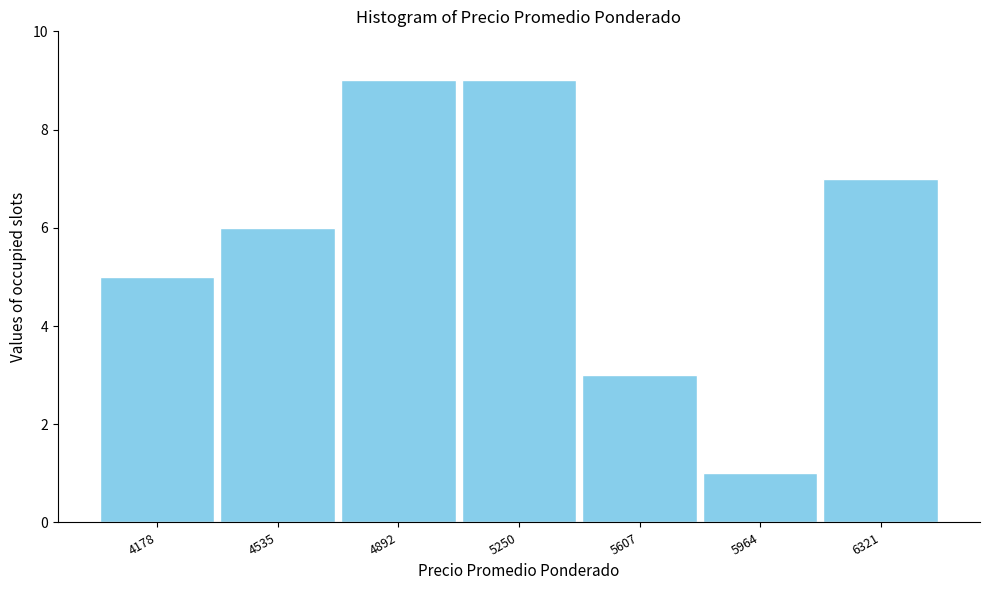

Reading left to right, list every bar in this chart as the range it spans on the x-axis followed by its height. Neither the bar edges nor the heights are printed on the chart, so give them approximately, as read against the axes.

4000 to 4350: 5
4350 to 4700: 6
4700 to 5050: 9
5050 to 5450: 9
5450 to 5800: 3
5800 to 6150: 1
6150 to 6500: 7